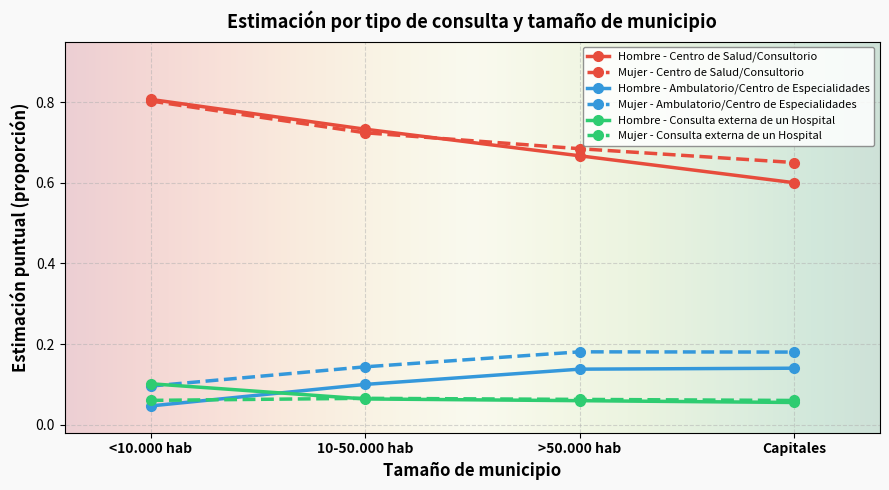

Which series has the widest spread of values?

Hombre - Centro de Salud/Consultorio